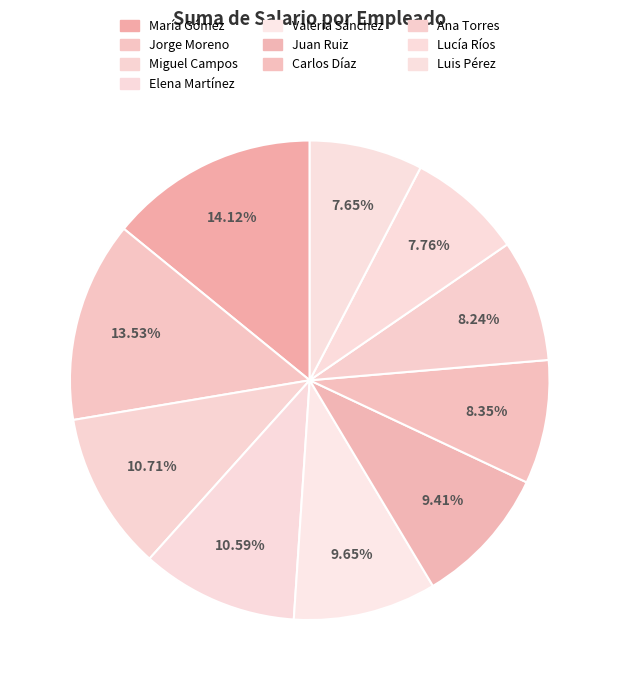

The Carlos Díaz slice represents 17% of the pie. True or false?

False